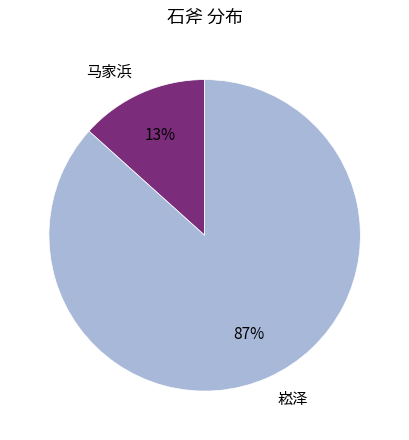

How many slices are in this pie chart?

2